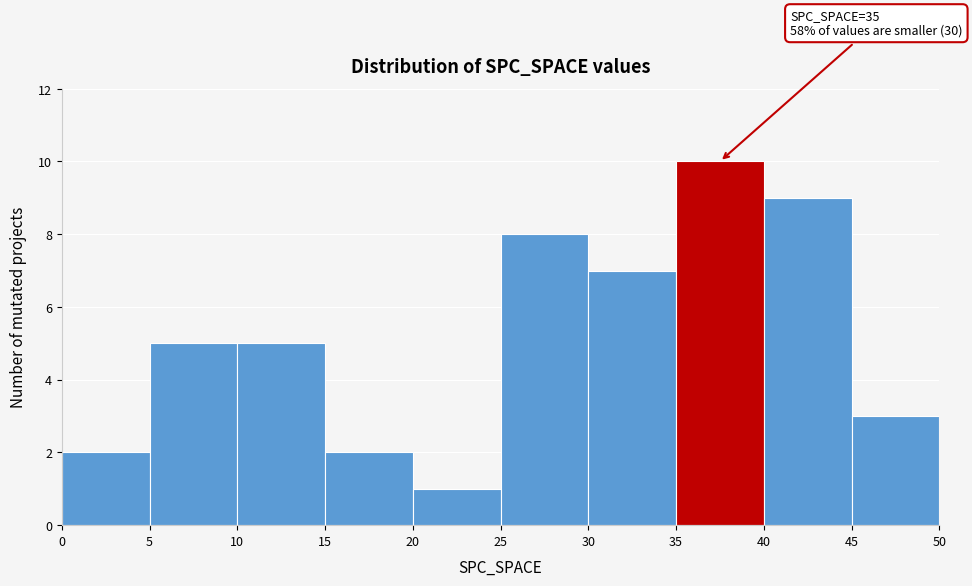

Which range on the x-axis has the tallest bar?

35 to 40